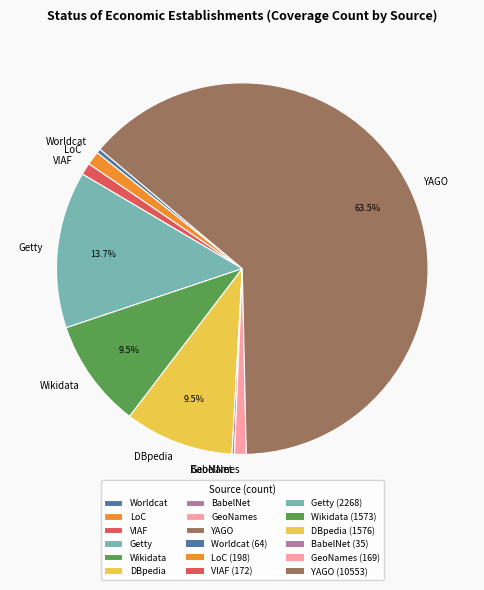

What portion of the pie excludes Getty?

86.3%